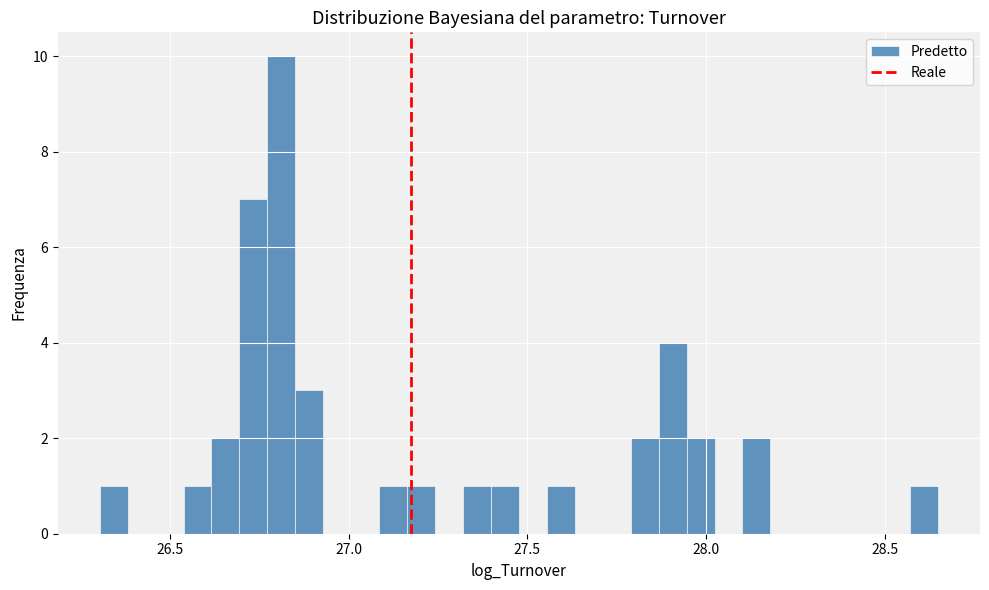

Around what value on the x-axis is the tallest bar? Give the approximate position of its centre, as read against the axis.

26.80